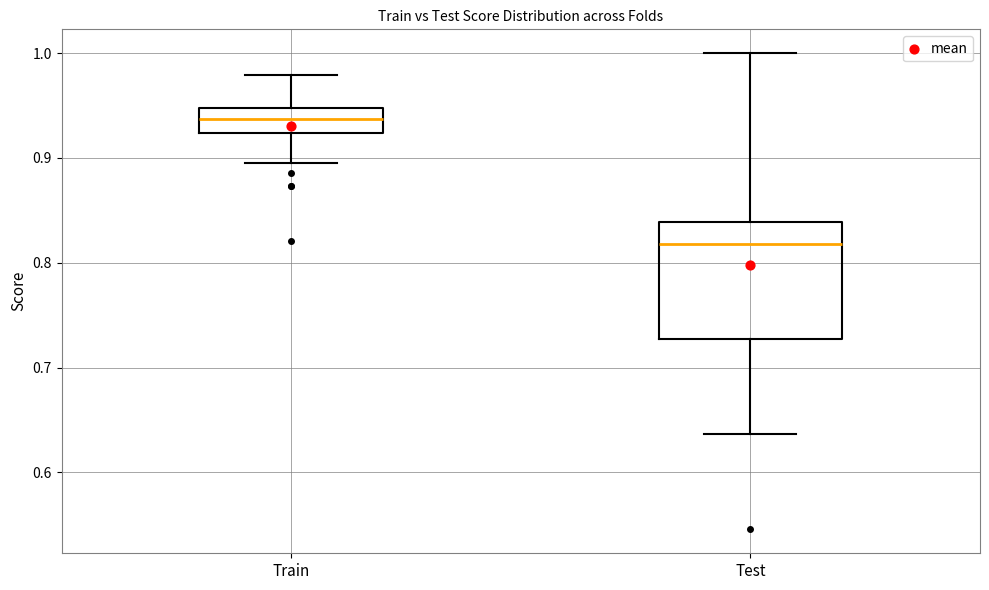

Reading left to right, transcribe this box plot: for each box, give where its median line is, the range the box spans, and where its two whiskers end, as read against the y-axis. The values are not printed on the chart, so give them approximately, as read against the axis.

Train: median 0.94, box 0.92 to 0.95, whiskers 0.89 to 0.98
Test: median 0.82, box 0.73 to 0.84, whiskers 0.64 to 1.00